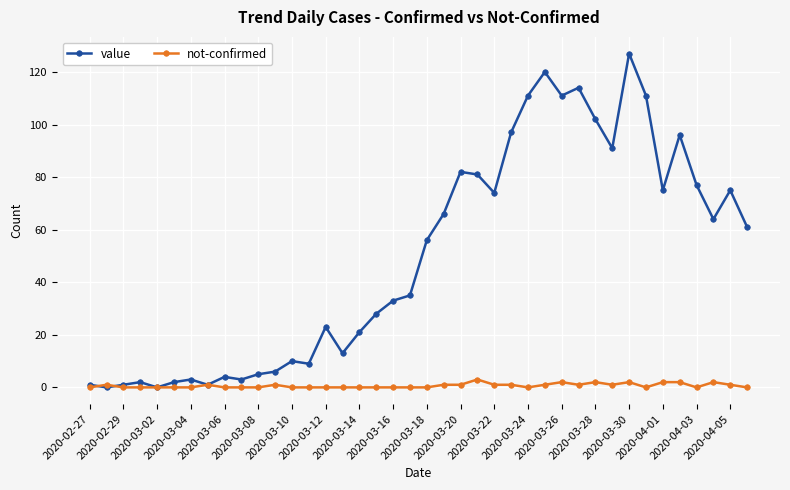

What is the maximum value for value?

127